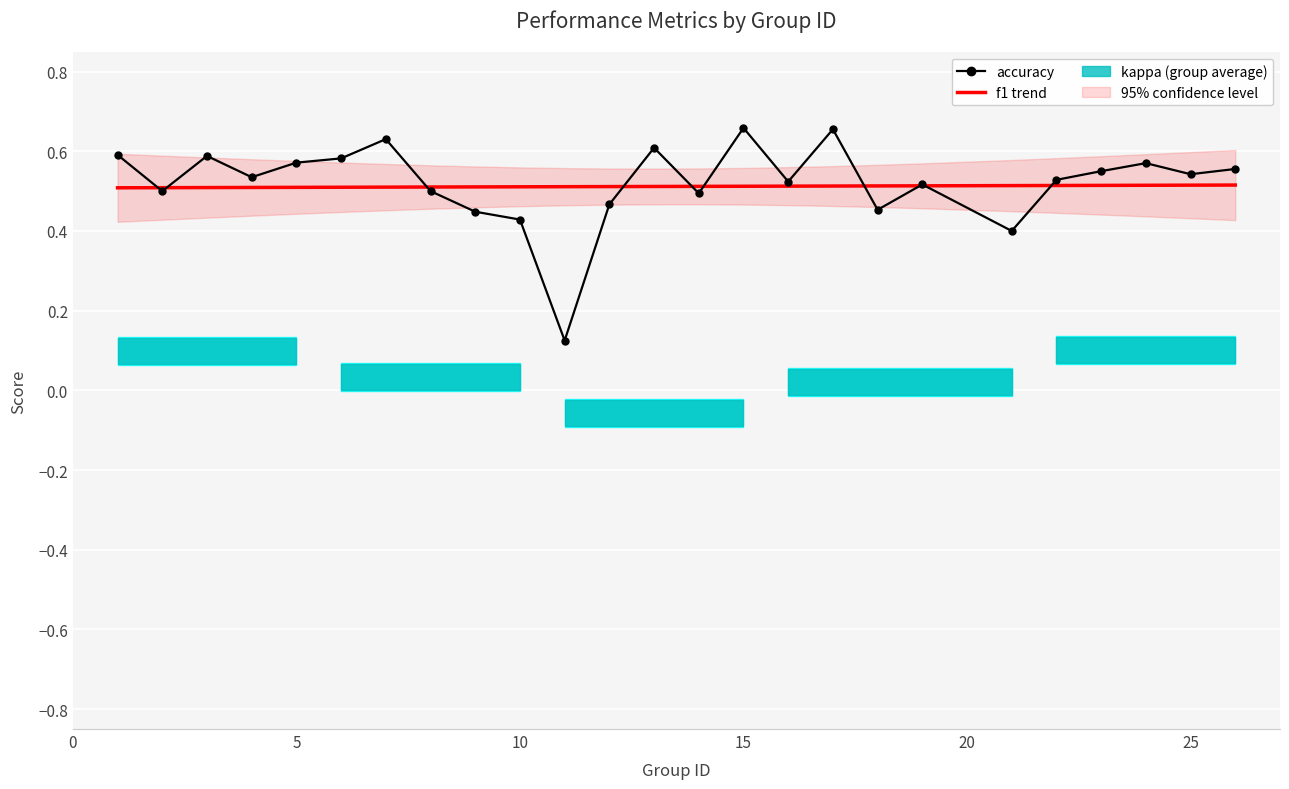

Reading left to right, transcribe all the data shown in this chart.

accuracy: 0.6	0.5	0.6	0.5	0.6	0.6	0.6	0.5	0.4	0.4	0.1	0.5	0.6	0.5	0.7	0.5	0.7	0.5	0.5	0.4	0.5	0.6	0.6	0.5	0.6
f1 trend: 0.5	0.5	0.5	0.5	0.5	0.5	0.5	0.5	0.5	0.5	0.5	0.5	0.5	0.5	0.5	0.5	0.5	0.5	0.5	0.5	0.5	0.5	0.5	0.5	0.5